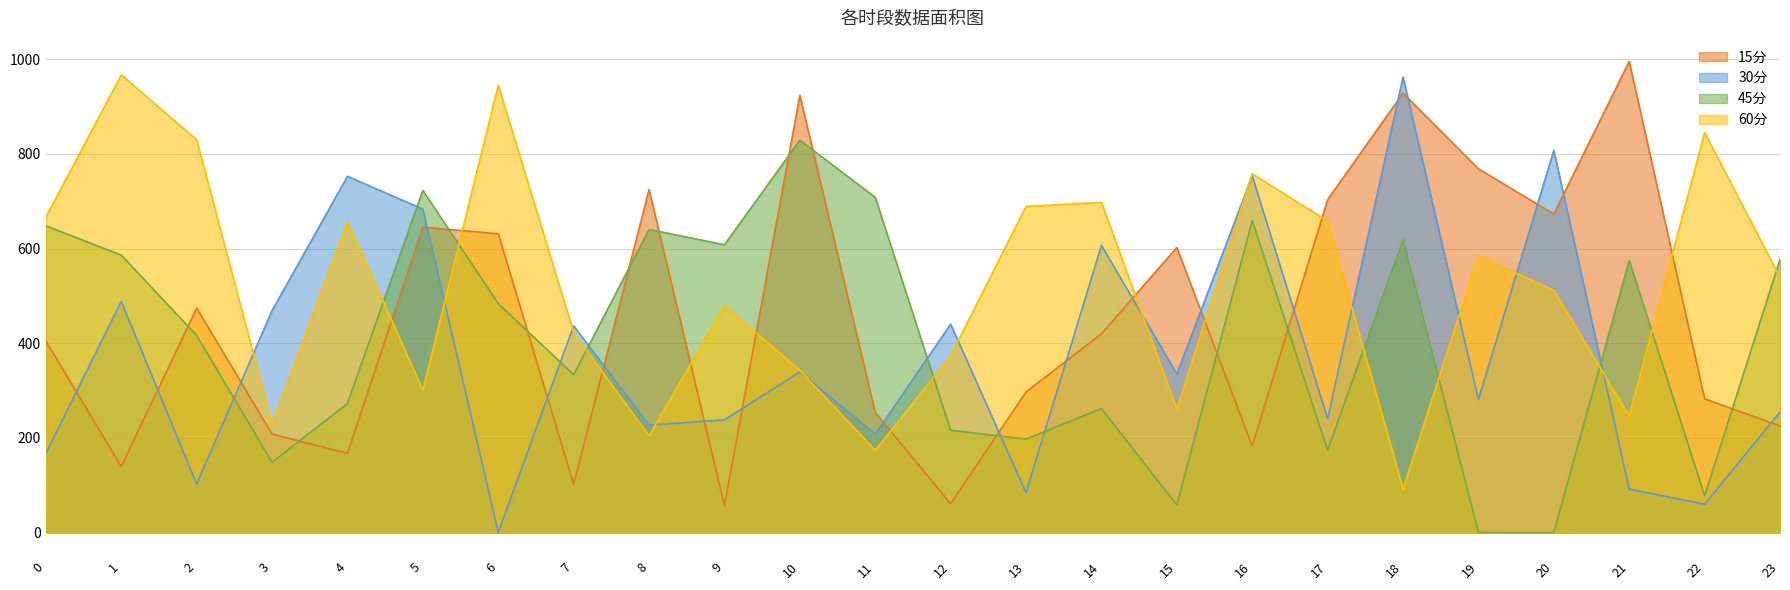

Which series has the largest total across all categories?

60分